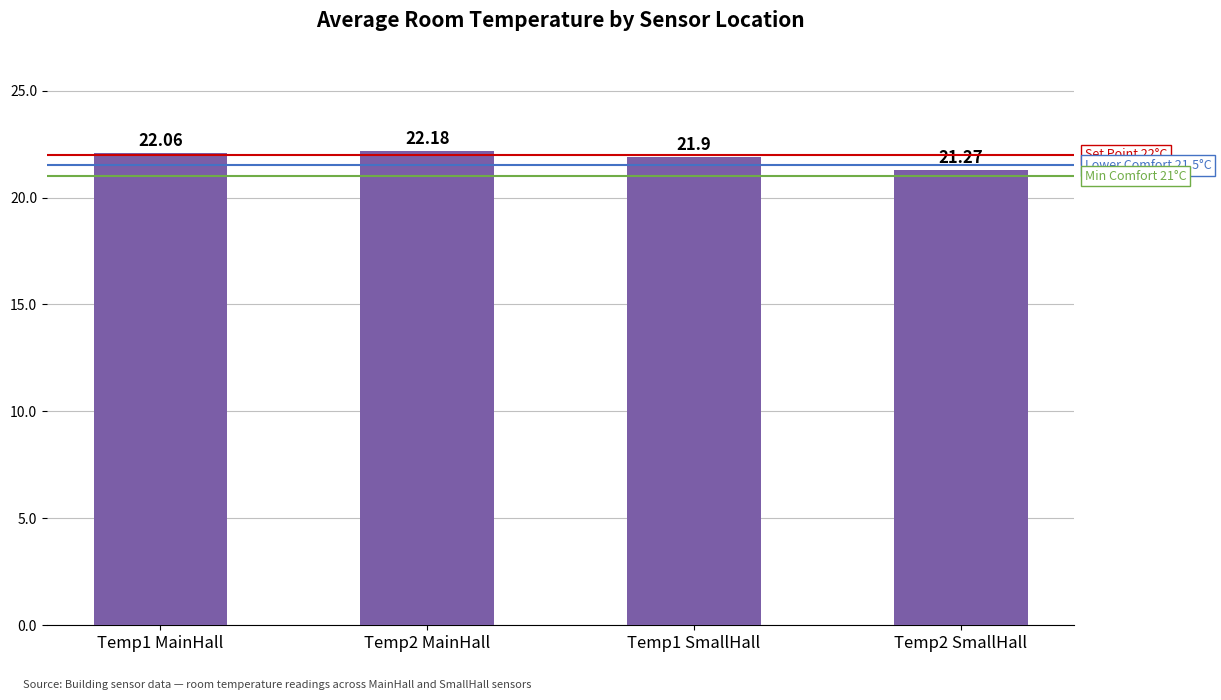

Approximately how many times larger is the value at Temp1 SmallHall compared to Temp2 SmallHall?

1.0